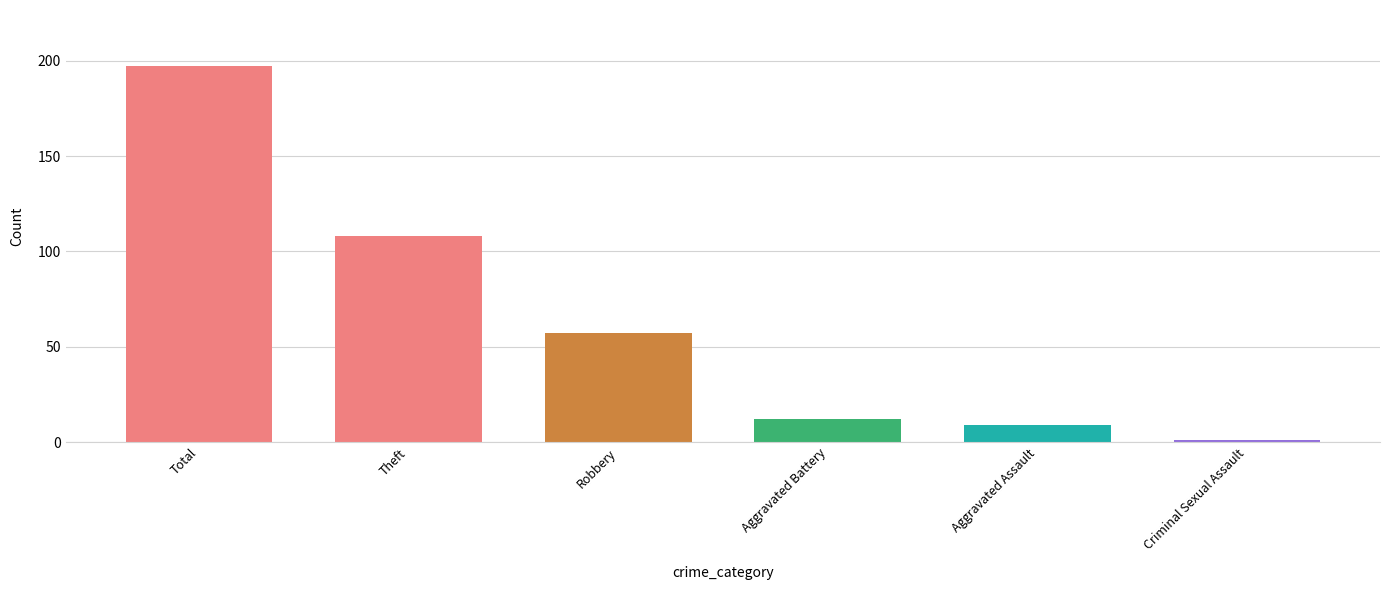

What is the ratio of the value at Robbery to the value at Total?

0.3